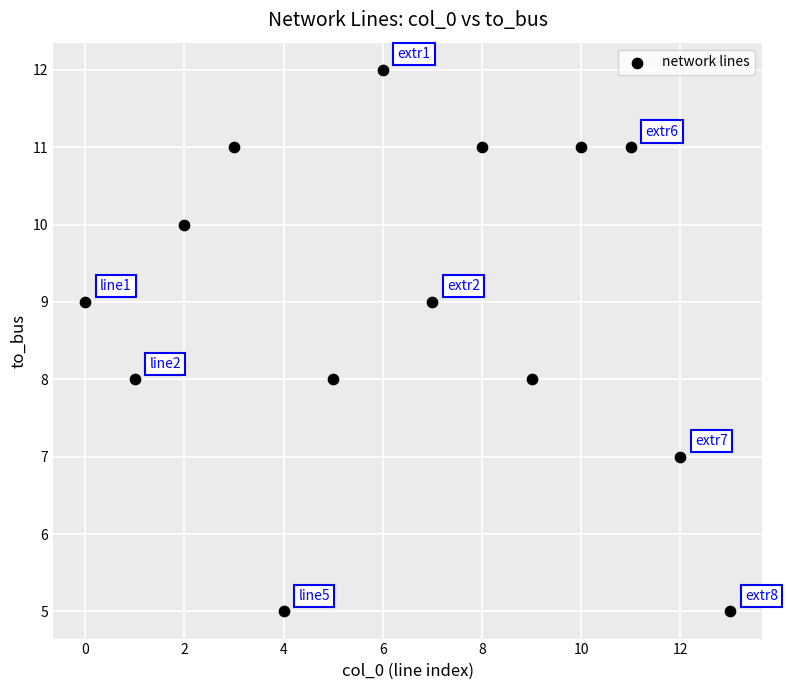

What is the range of Y values (max minus min)?

7